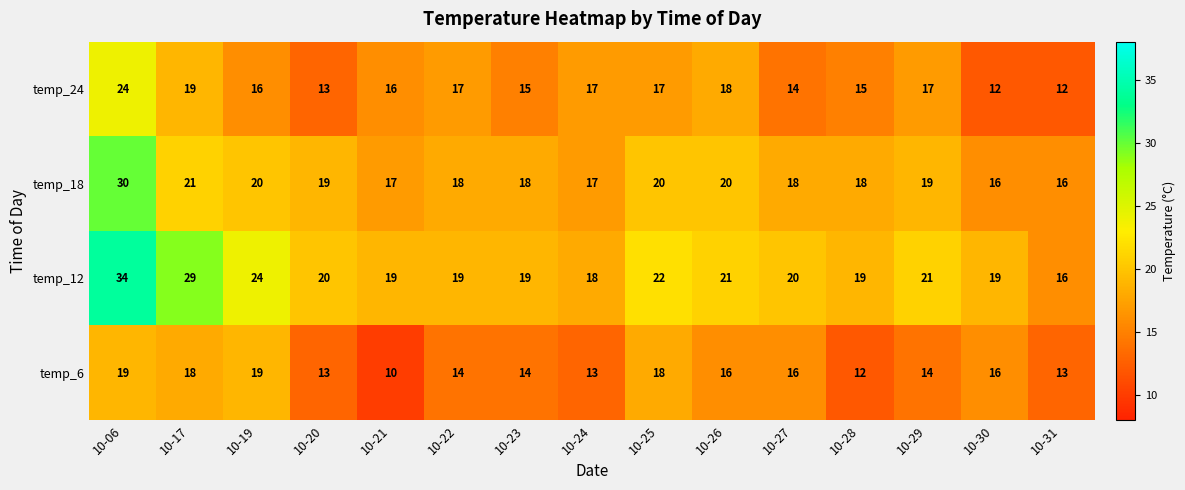

True or false: temp_24 has a value of 6 at 10-06.

False